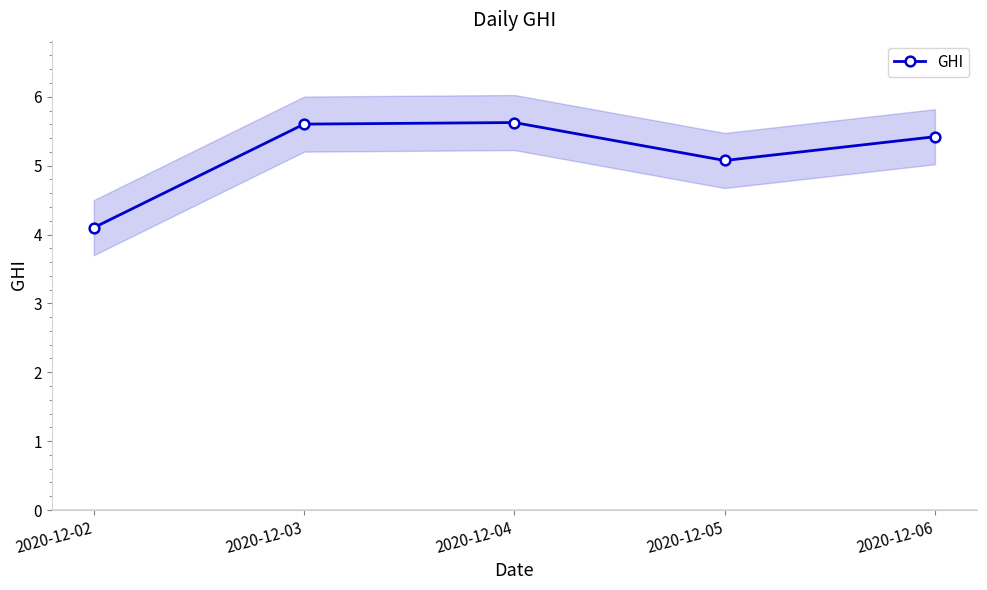

Where is the first local minimum?

2020-12-05